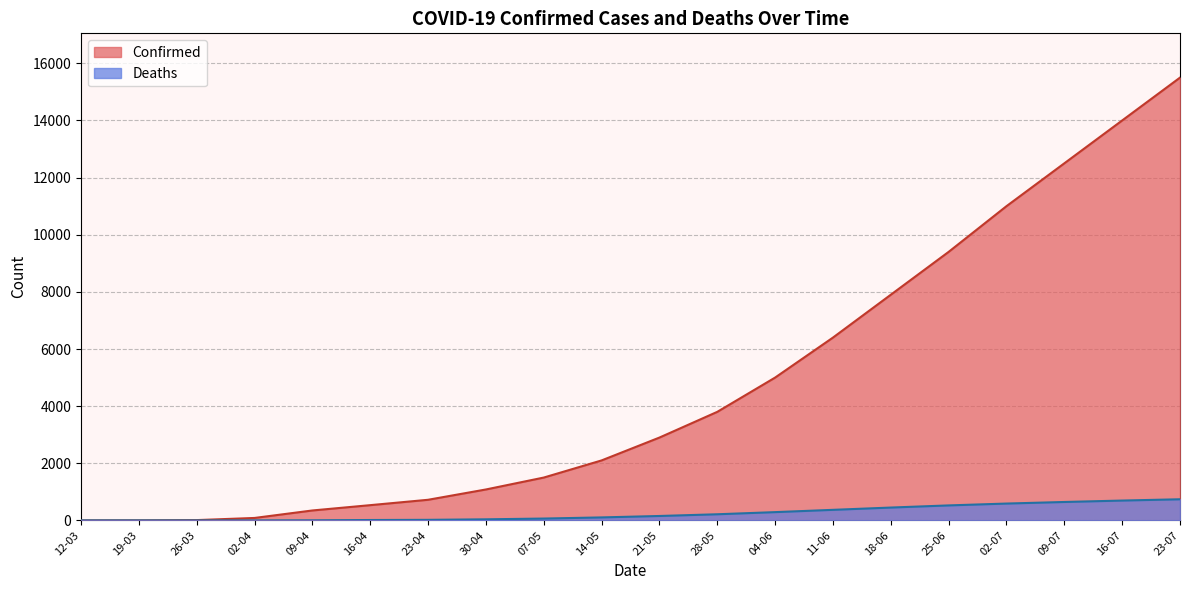

True or false: Deaths and Confirmed cross at least once.

False